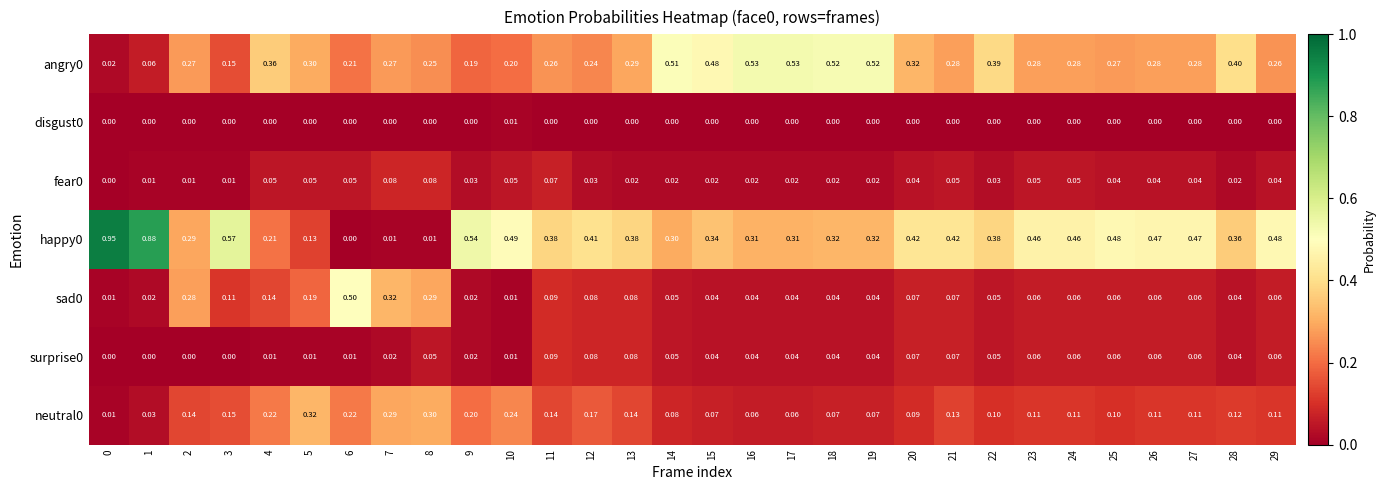

Is the value of neutral0 at 21 greater than the value of happy0 at 0?

No